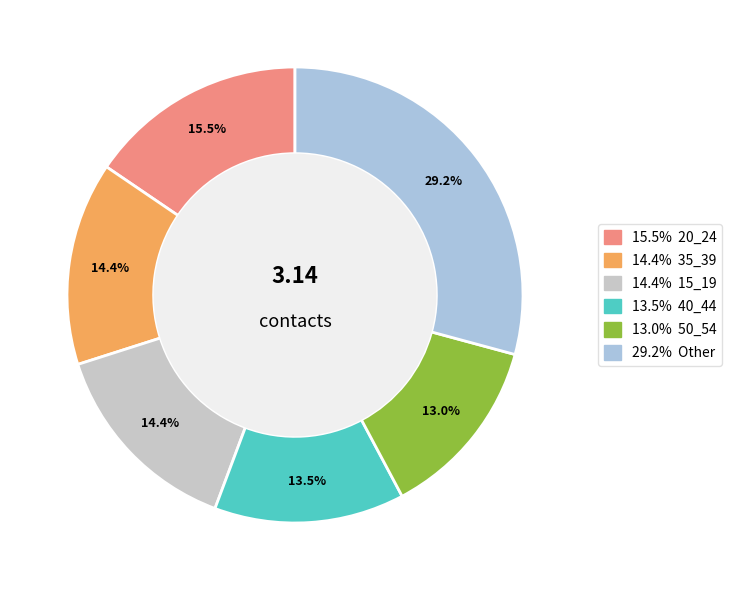

Is there any slice that represents more than half of the pie?

No